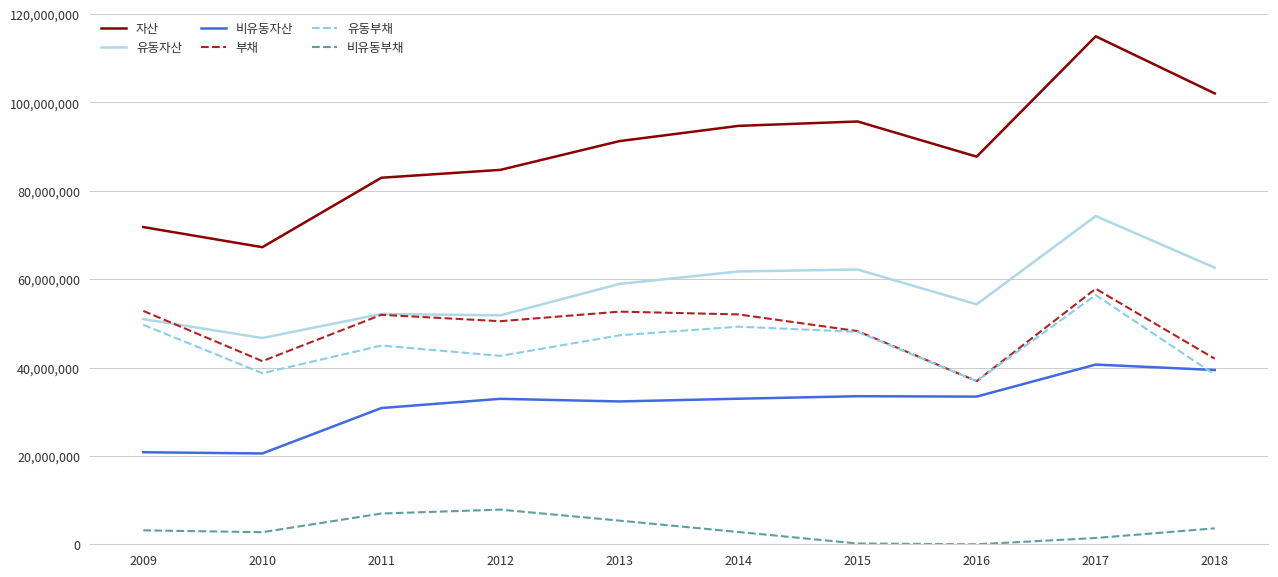

What is the spread (max minus min) of values at 2018?

98435105